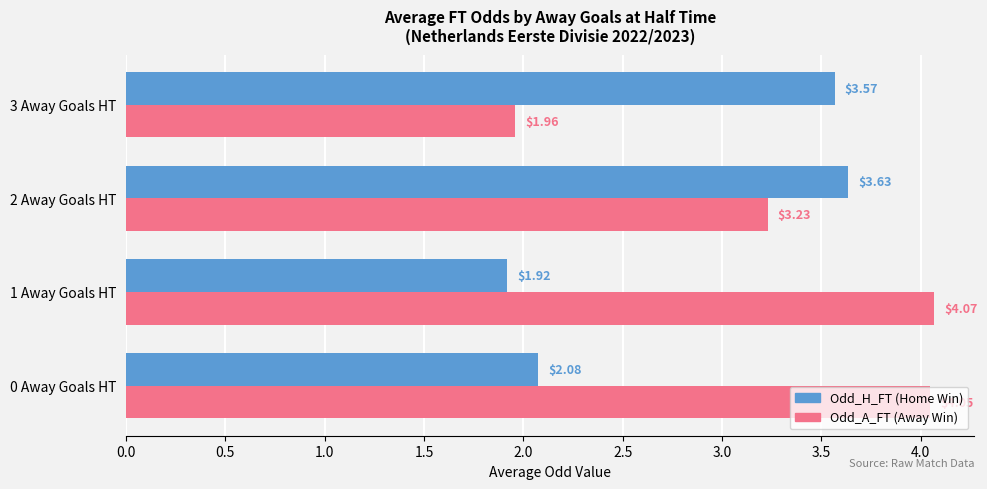

What is the total value across all series at 1 Away Goals HT?

6.0